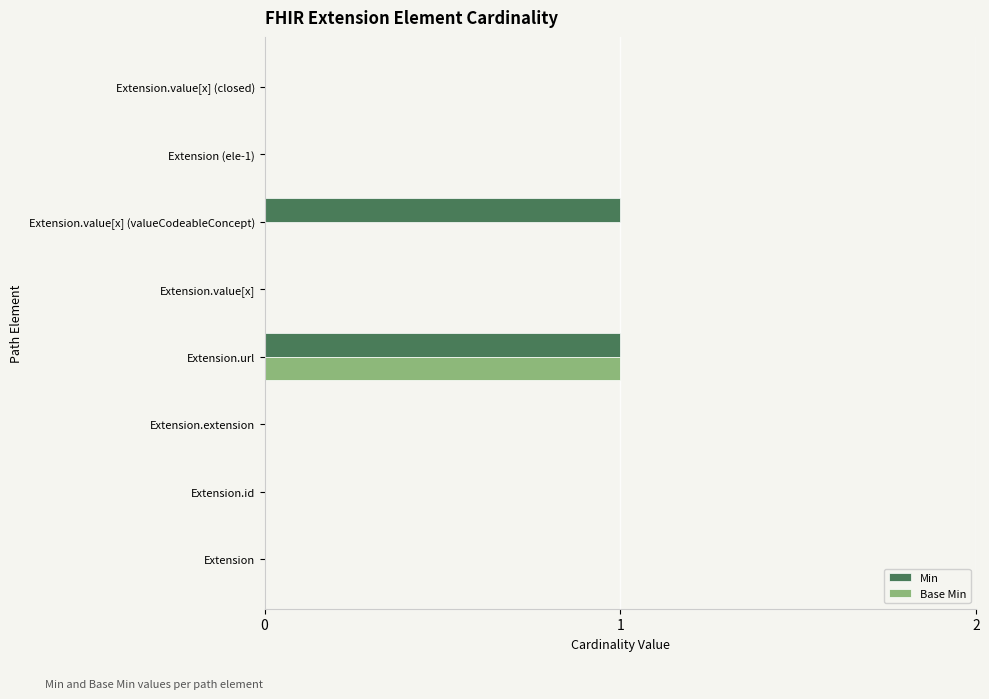

The value of Min at Extension.id is 0. True or false?

True